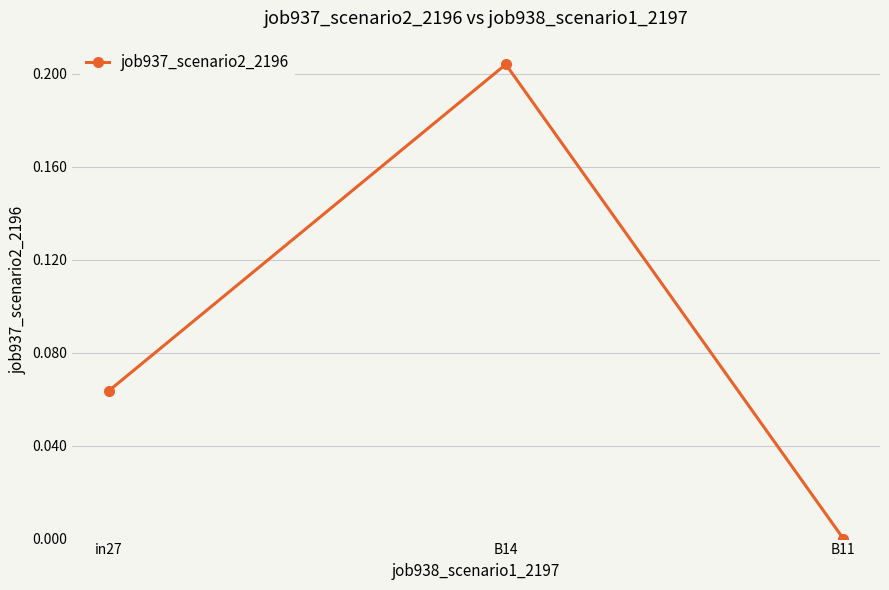

Which has a higher value, in27 or B14?

B14